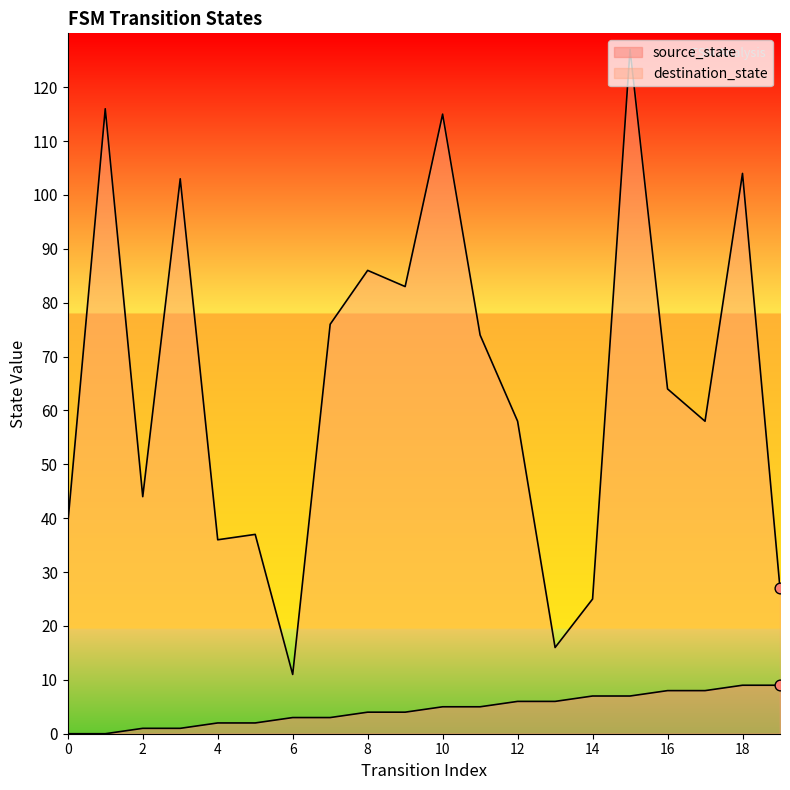

What are all the series names shown in the legend?

source_state, destination_state